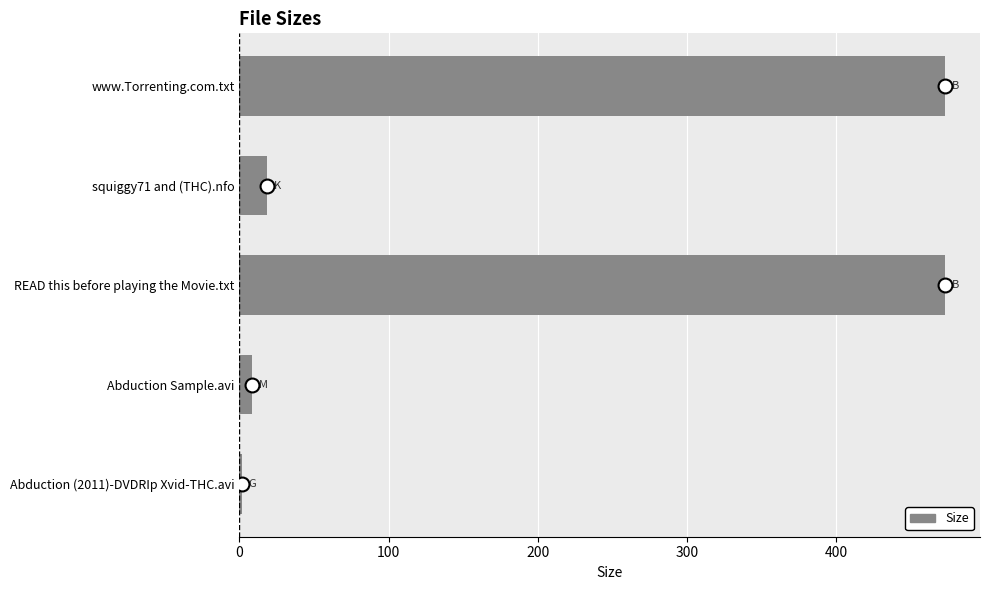

Where is the data nearest to the value 237?

squiggy71 and (THC).nfo